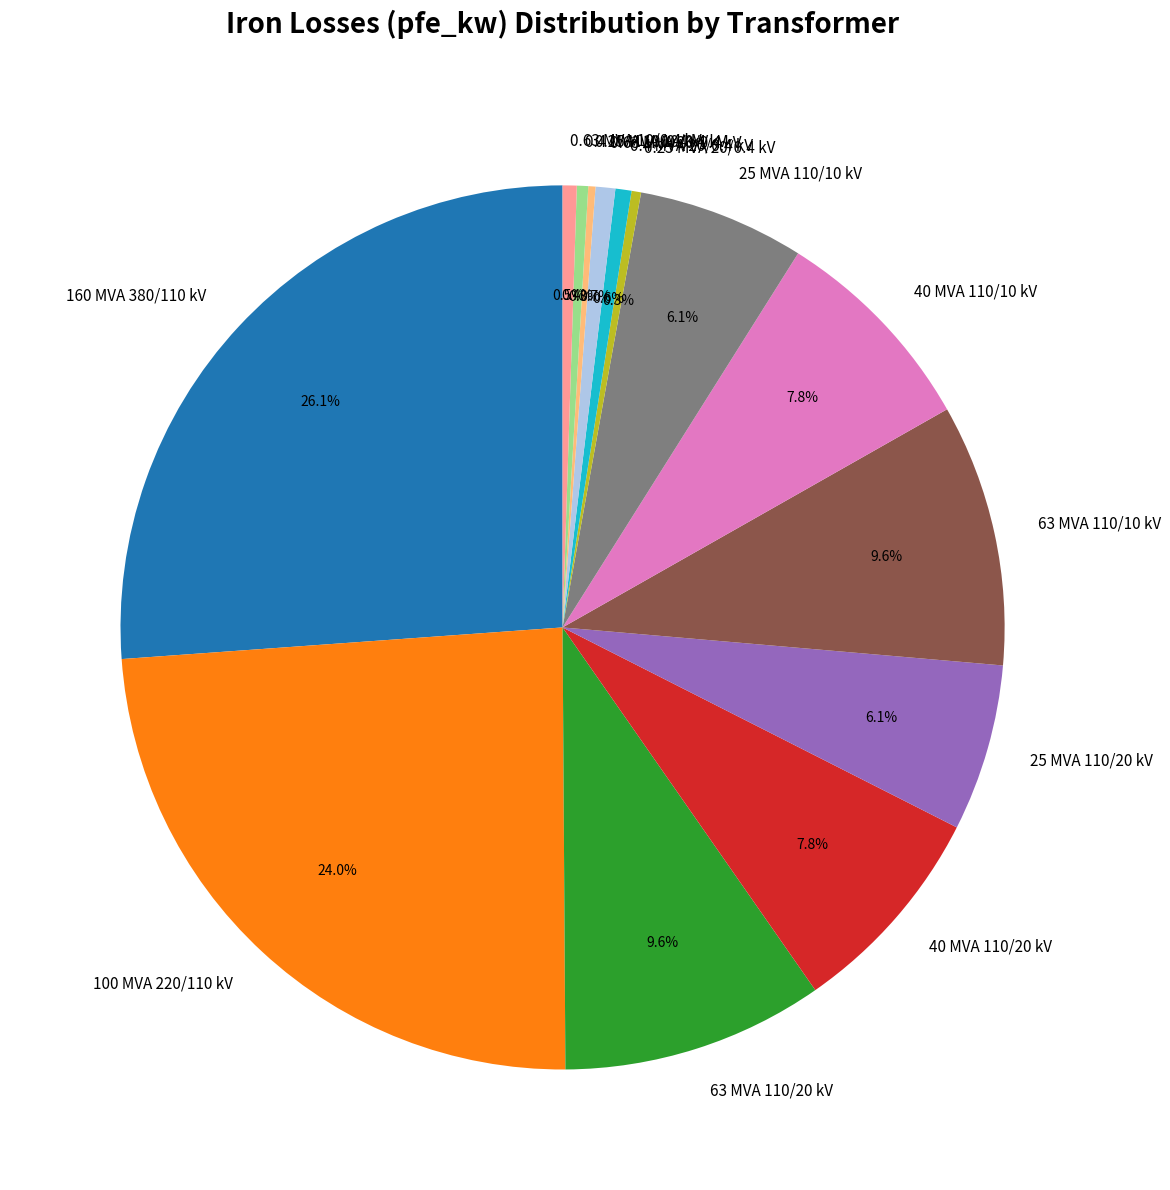

What is the total percentage of 63 MVA 110/10 kV and 40 MVA 110/20 kV?

17.4%